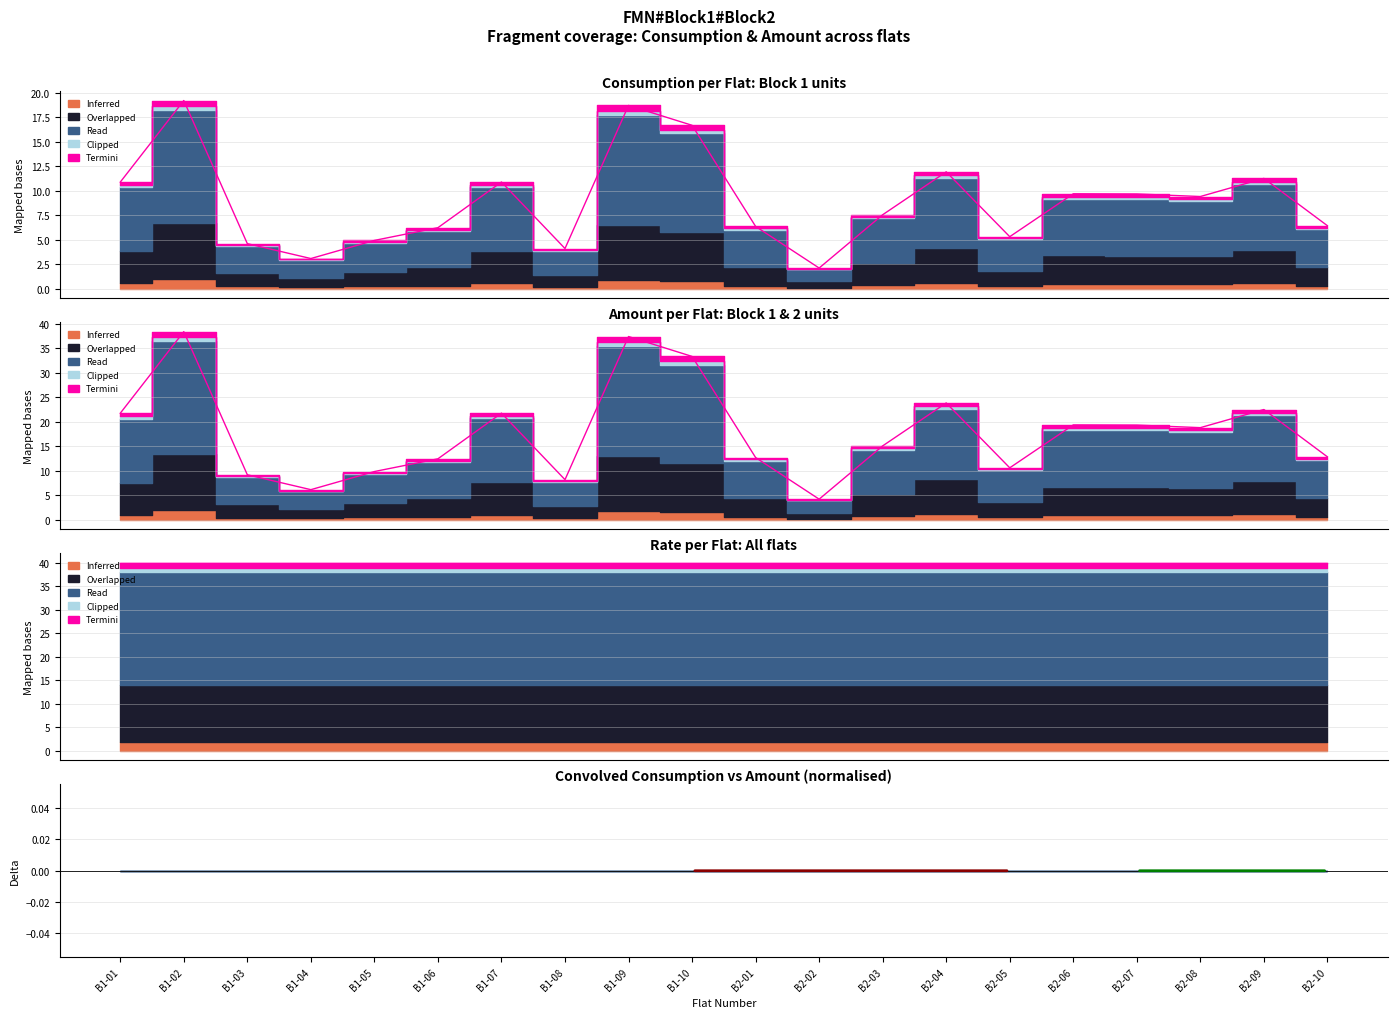

At which category is the sum across all series the highest?

B1-02